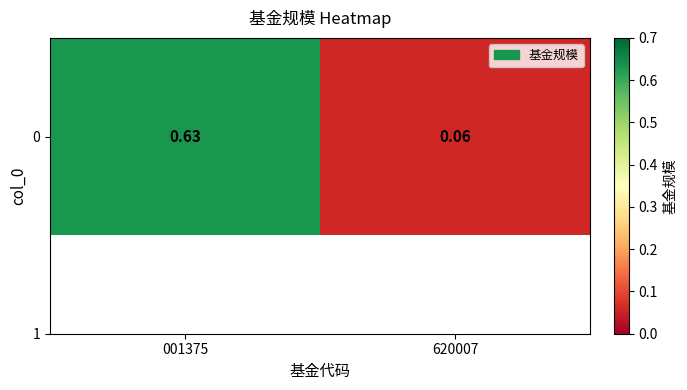

What is the maximum value shown in the chart?

0.6